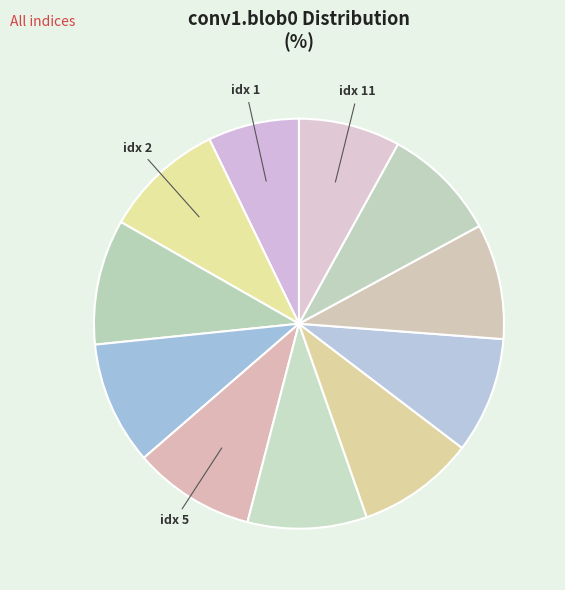

Which category has the smallest portion of the pie?

1